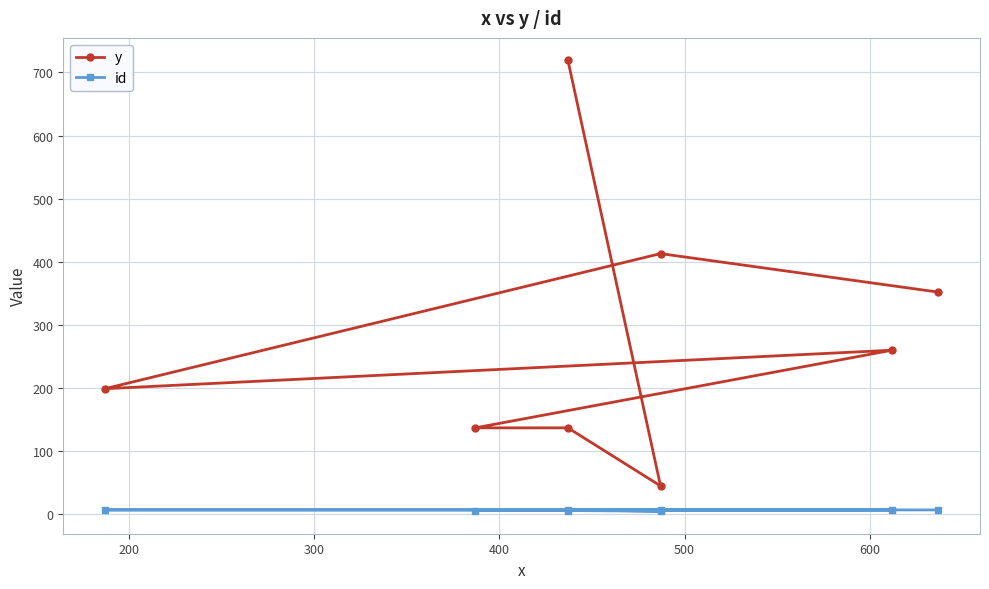

Reading left to right, list all the values displayed in this chart.

y: 352	413	199	260	137	137	45	719
id: 7	7	7	7	6	6	5	7